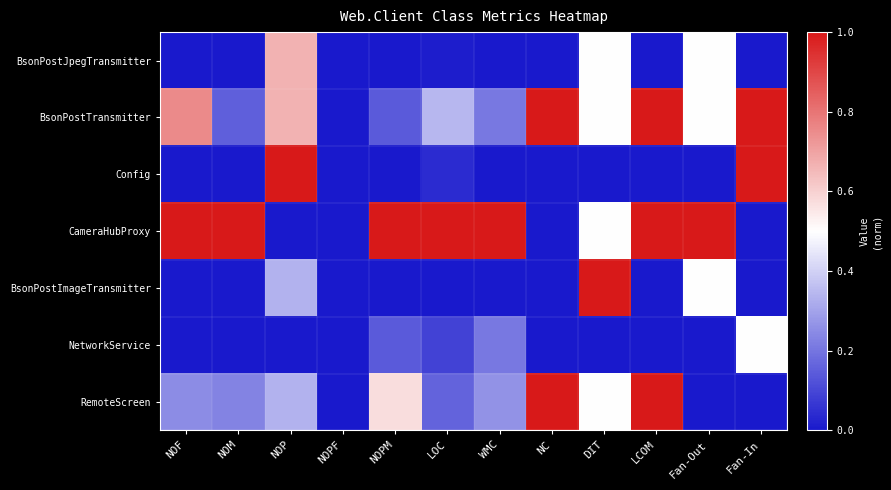

At LOC, list the series in order from smallest to largest.

BsonPostImageTransmitter, BsonPostJpegTransmitter, Config, NetworkService, RemoteScreen, BsonPostTransmitter, CameraHubProxy